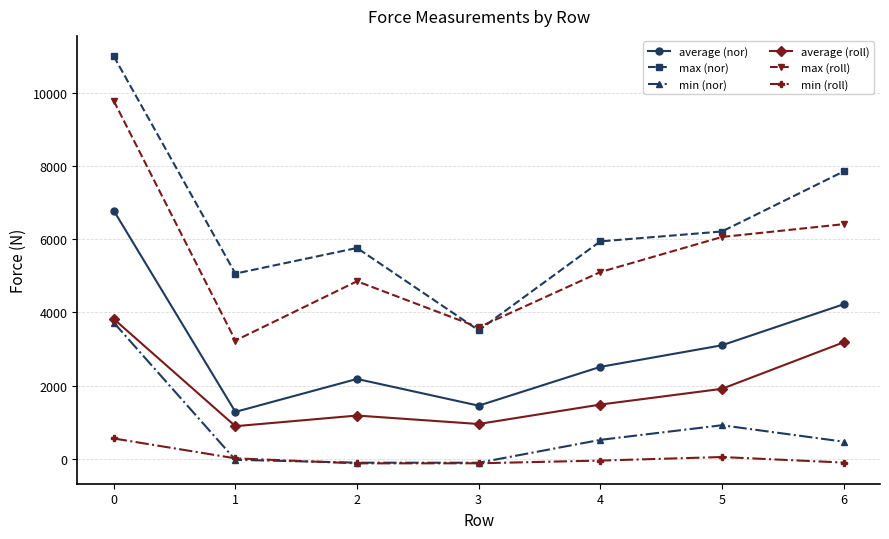

Is it true that min (roll) equals -125.0 at 3?

True